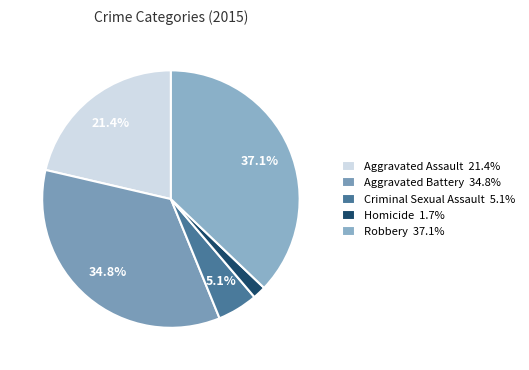

Is there any slice that represents more than half of the pie?

No